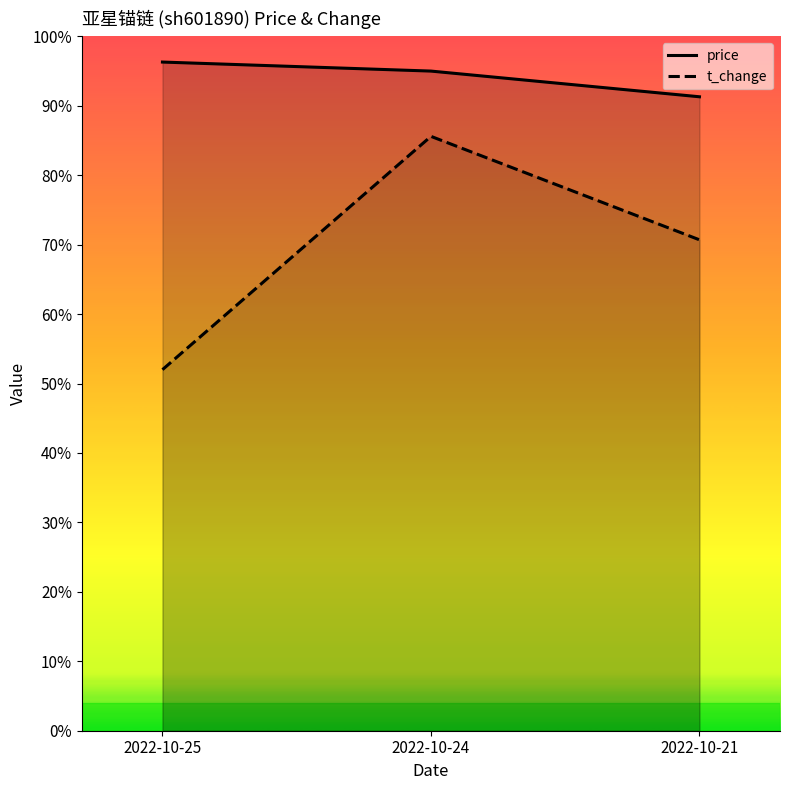

List the labels in order of price value, smallest first.

2022-10-21, 2022-10-24, 2022-10-25